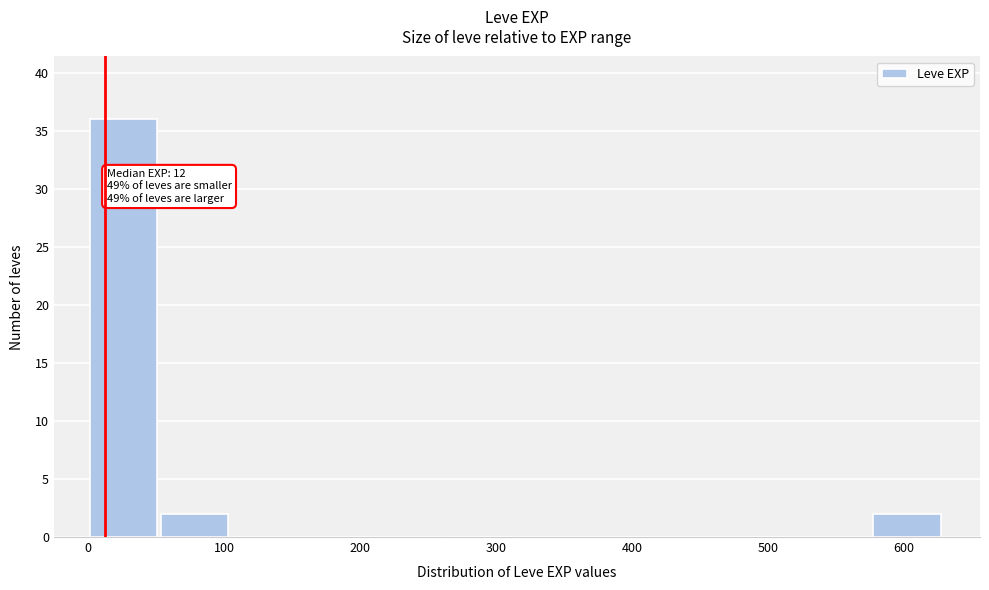

Over which range of the x-axis is the bar tallest?

0 to 50